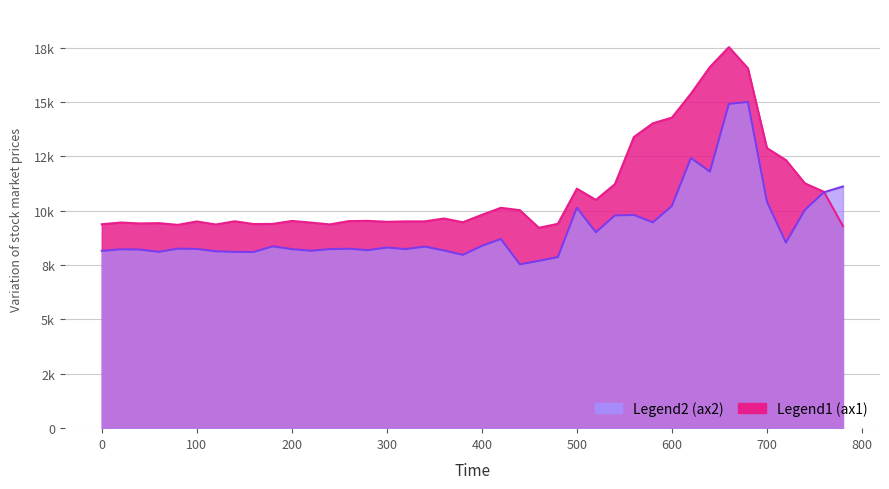

After their last crossing, which series has the higher values: ax2 or ax1?

ax2